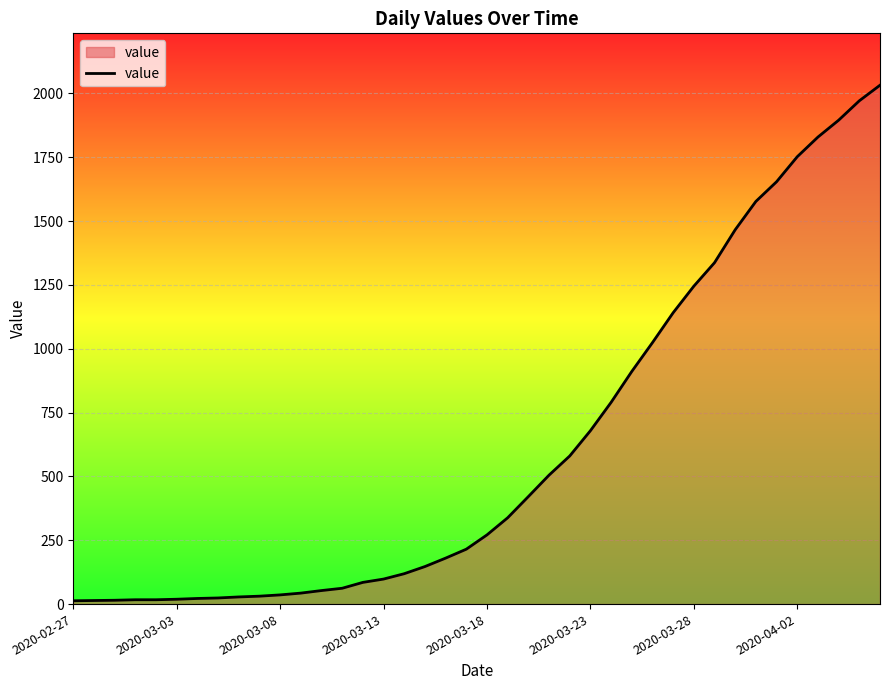

What is the greatest value displayed?

2032